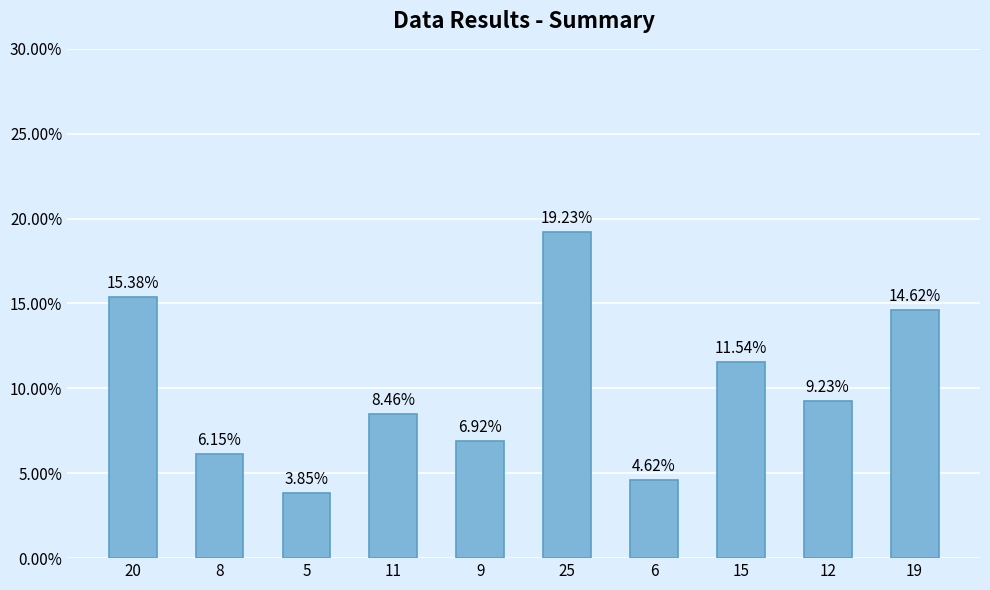

At which label is the value closest to 11?

15